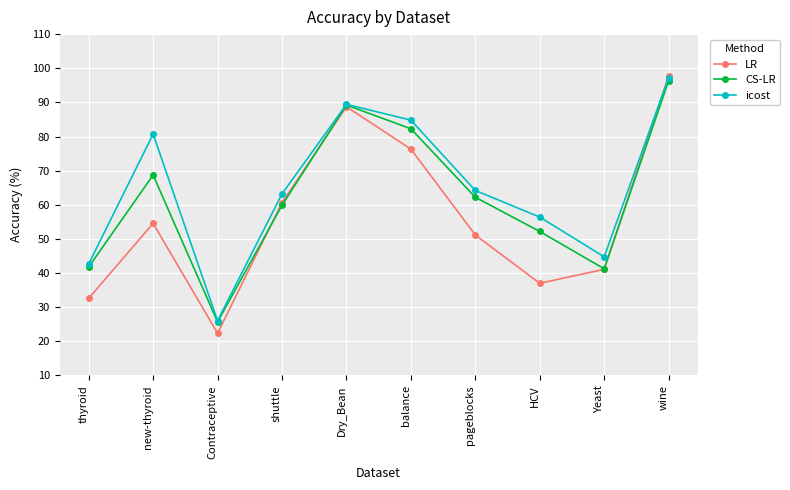

At new-thyroid, list the series in order from largest to smallest.

icost, CS-LR, LR